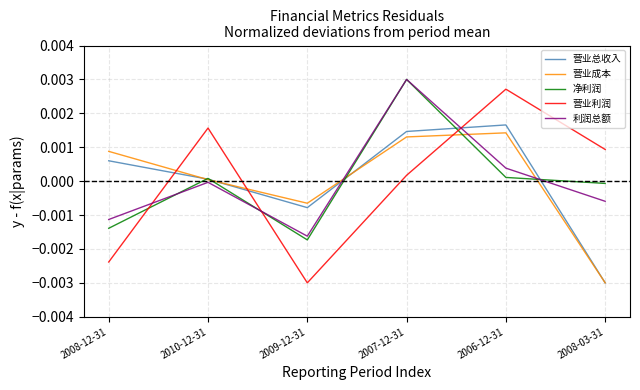

At which category does 营业总收入 reach its first local peak?

2006-12-31